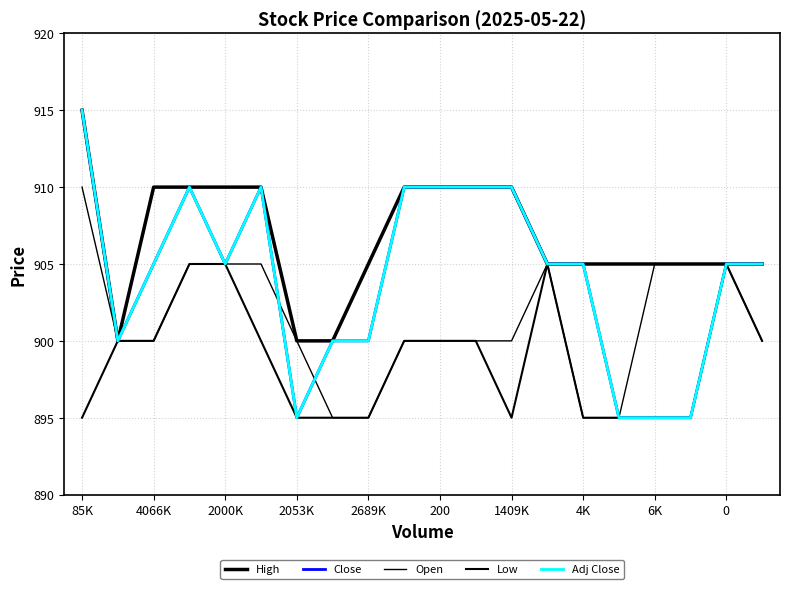

Does the chart have visible grid lines?

Yes